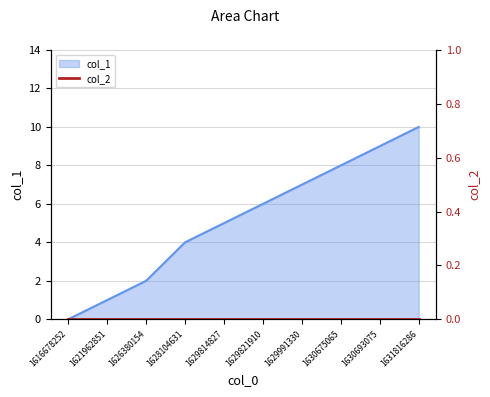

What is the maximum value shown in the chart?

10